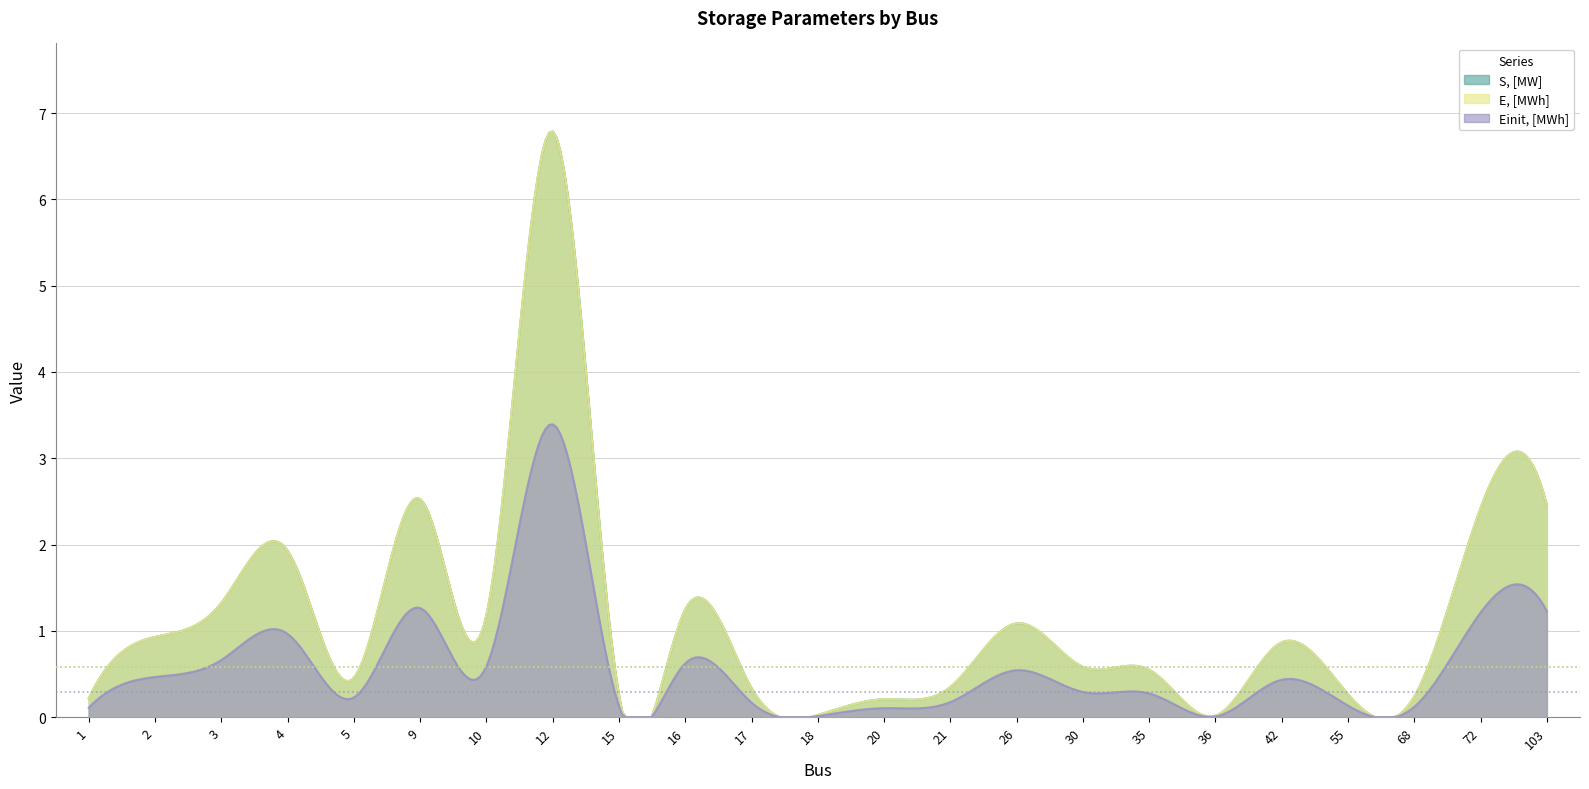

True or false: E, [MWh] and Einit, [MWh] cross at least once.

False